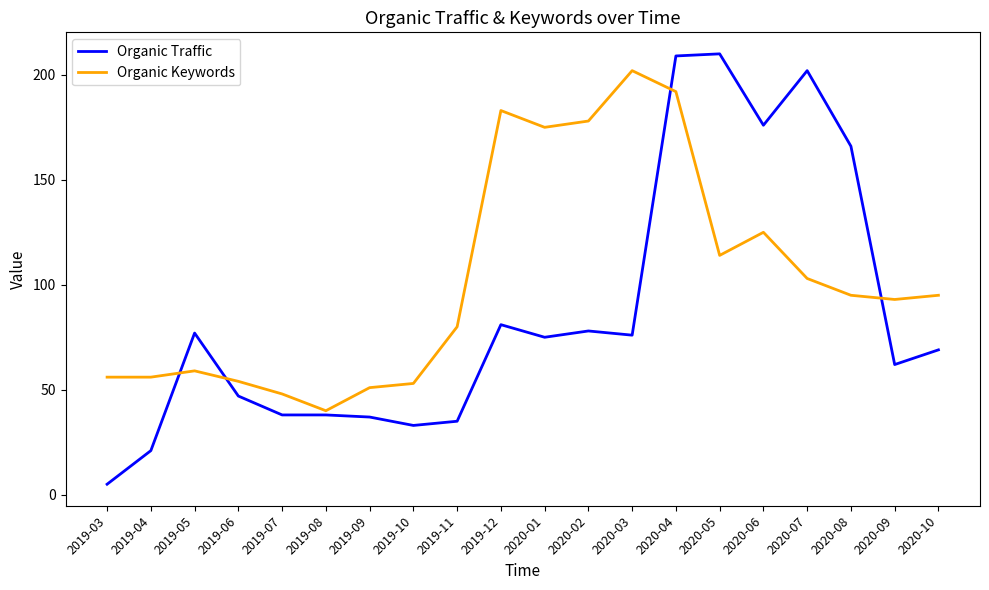

Which series has the widest spread of values?

Organic Traffic